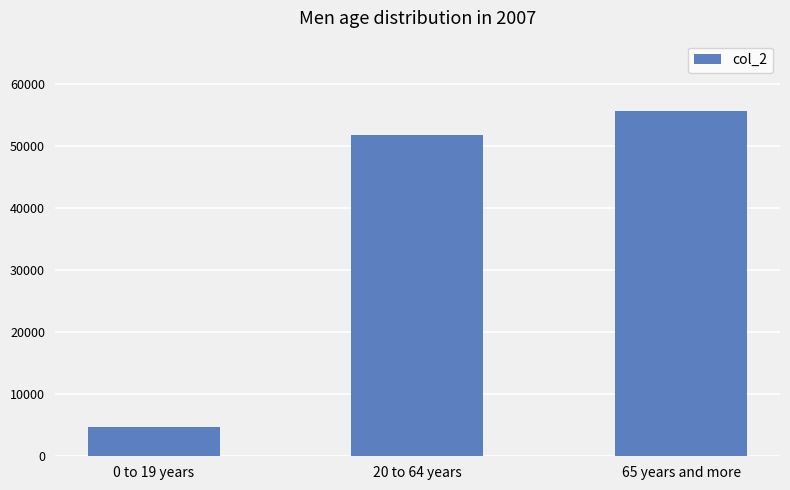

Rank the categories by value from highest to lowest.

65 years and more, 20 to 64 years, 0 to 19 years